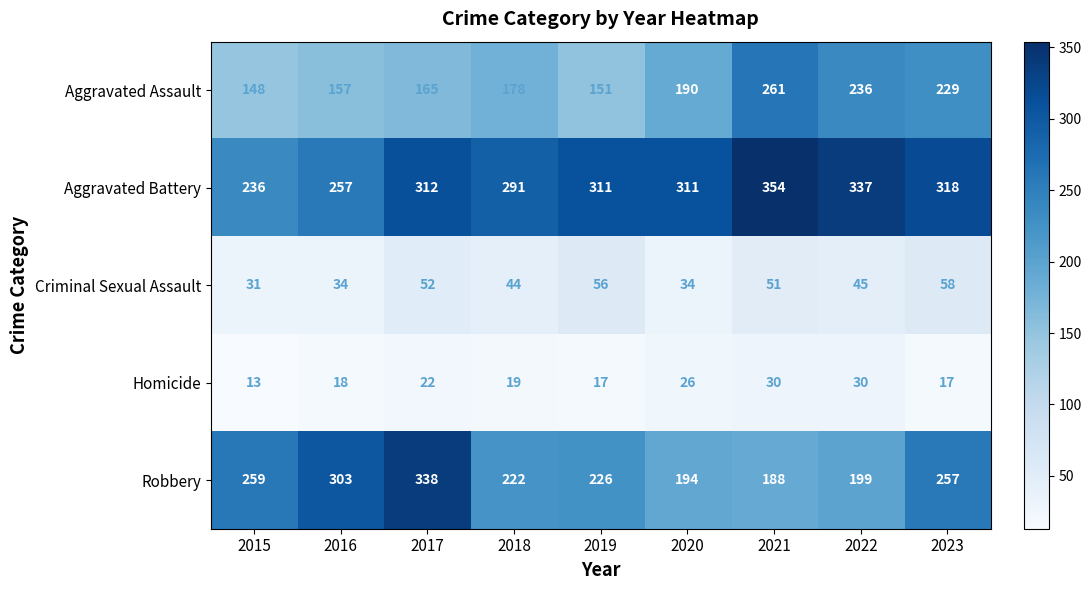

What is the difference between the highest and lowest values at 2018?

272